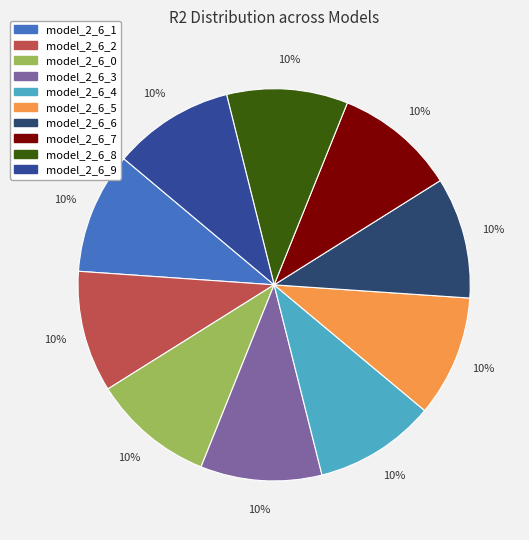

How many slices are in this pie chart?

10